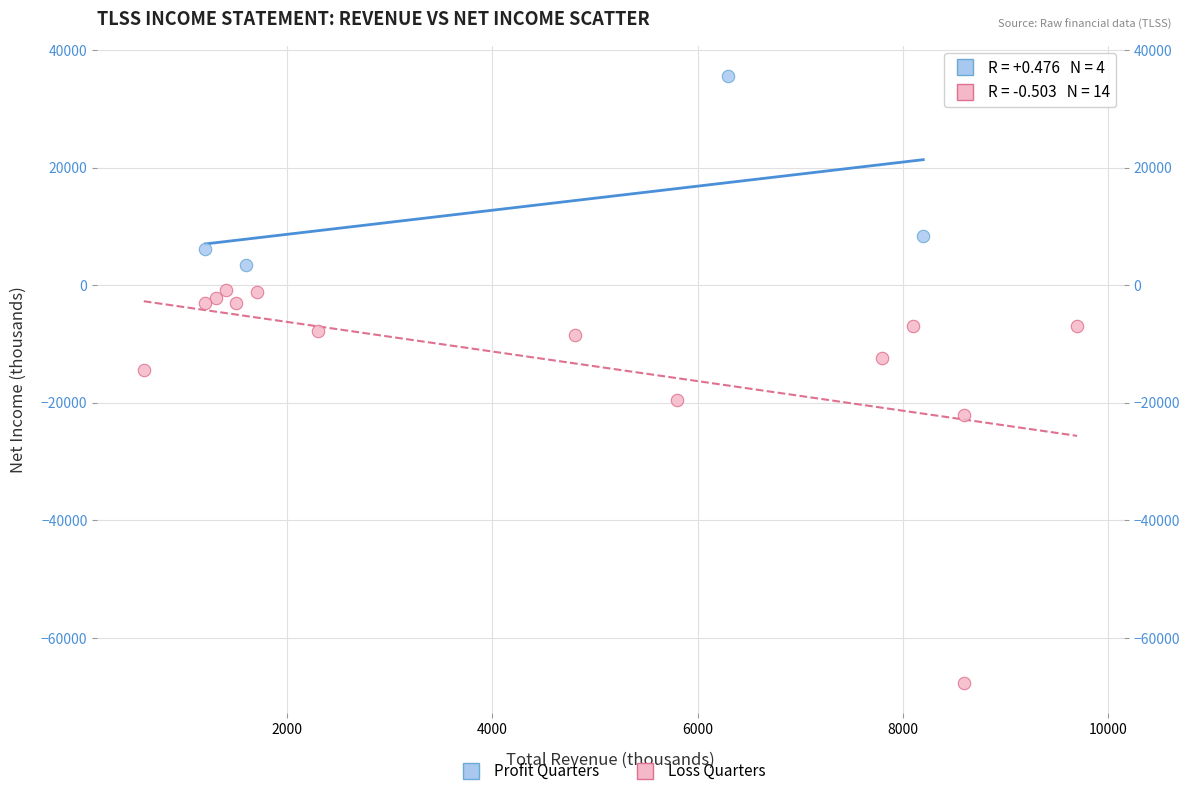

Which series reaches the minimum Y coordinate?

Loss Quarters